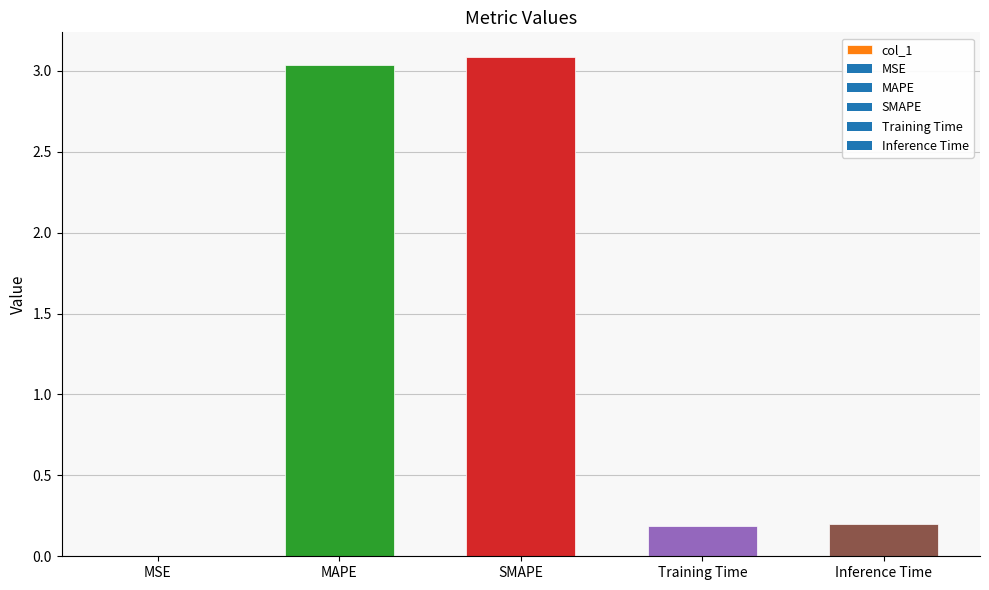

What is the sum of all values?

6.5